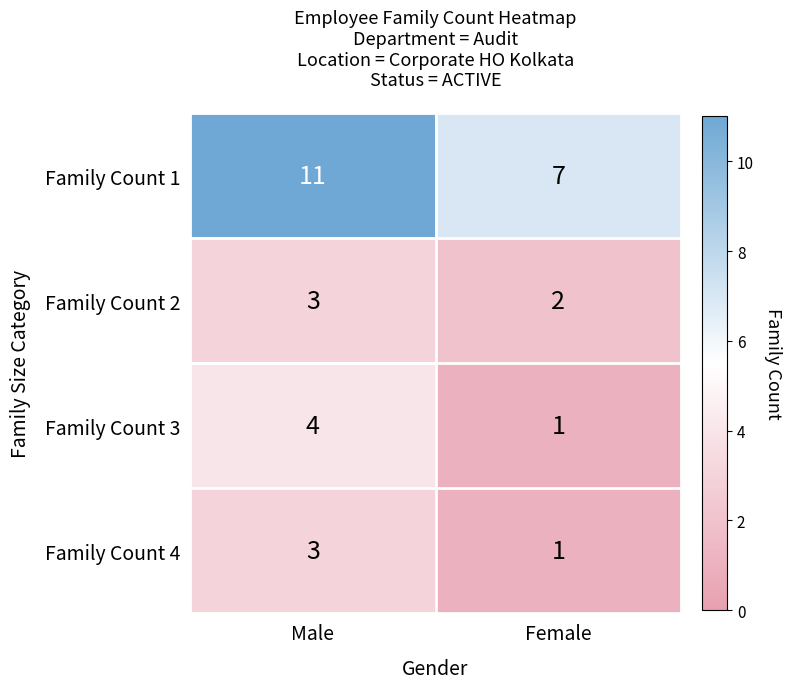

What is the sum of all Family Count 2 values?

5